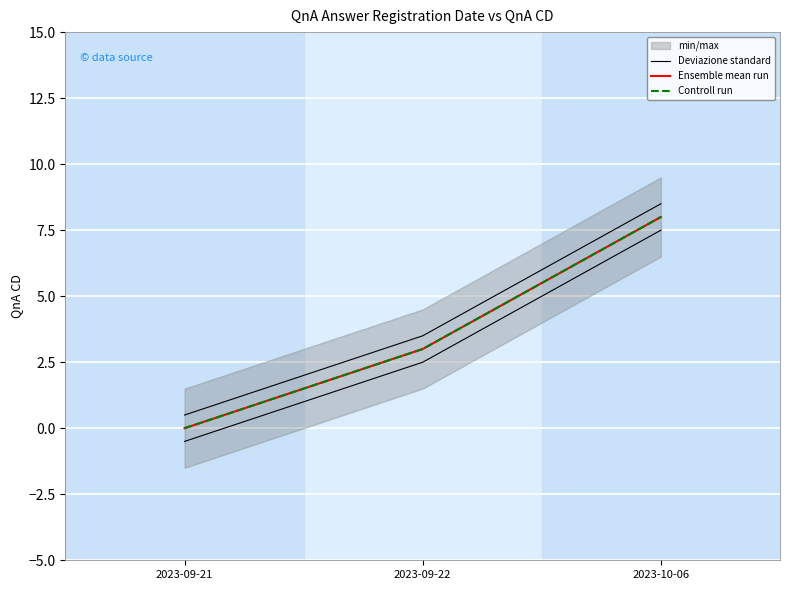

Reading left to right, list all the values displayed in this chart.

Deviazione standard: 0.5	3.5	8.5
Ensemble mean run: 0.0	3.0	8.0
Controll run: 0.0	3.0	8.0